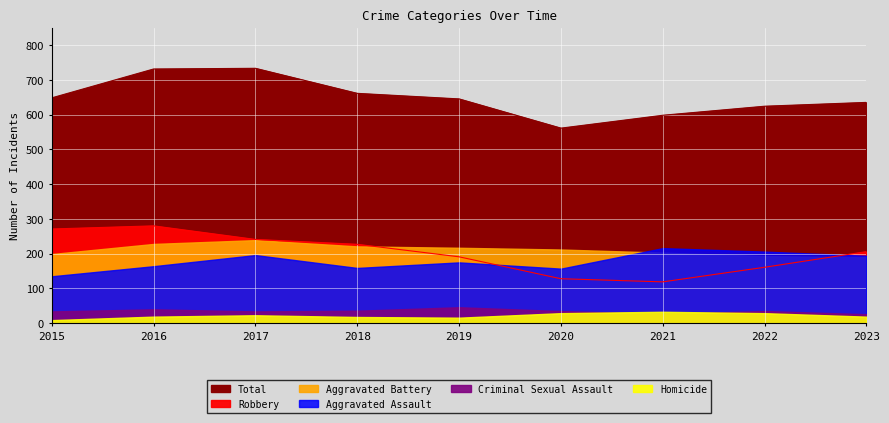

True or false: Aggravated Battery has more than 0 interior local peaks.

True